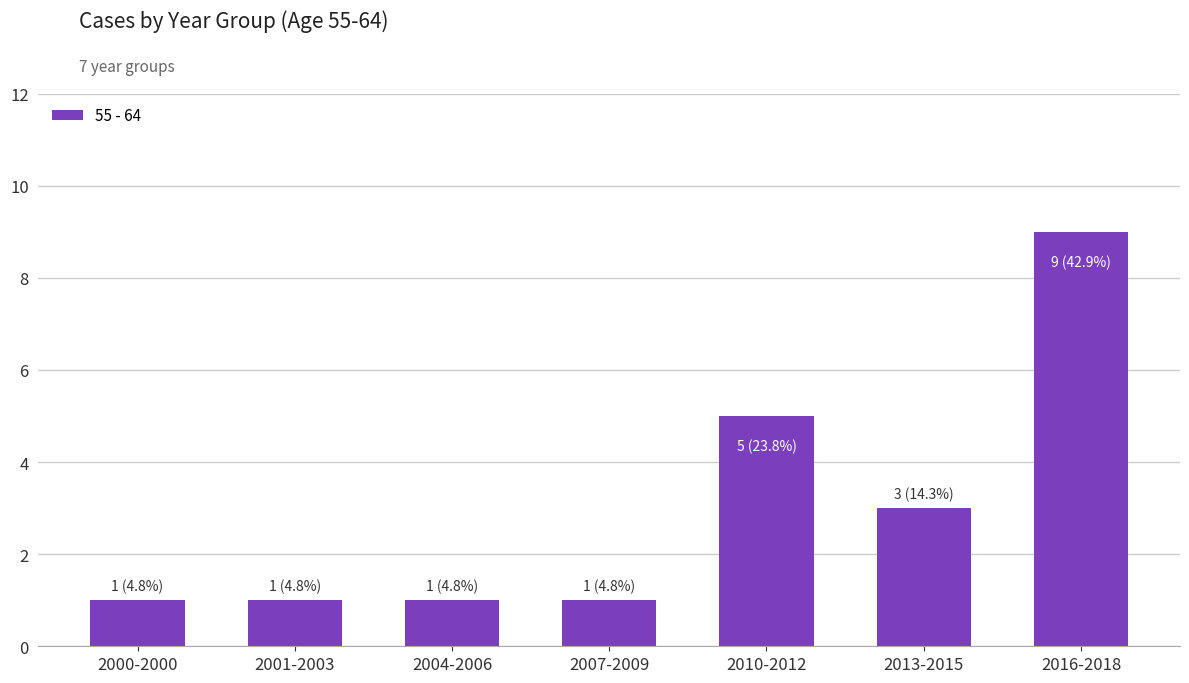

How many data points does each series have?

7